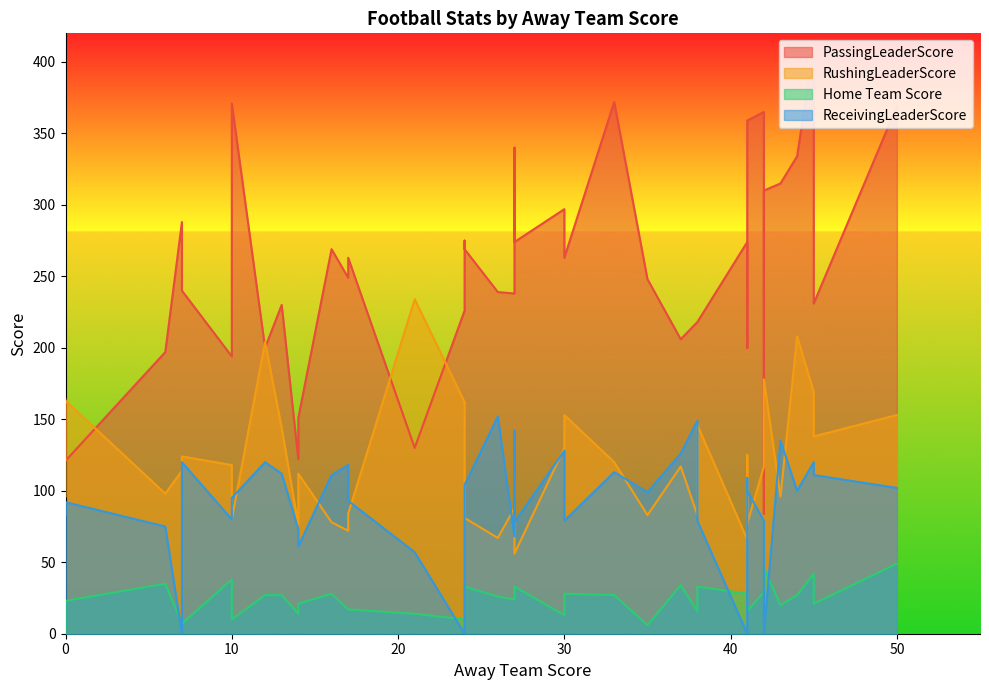

What is the value of the RushingLeaderScore point at the 16th from the left?

87